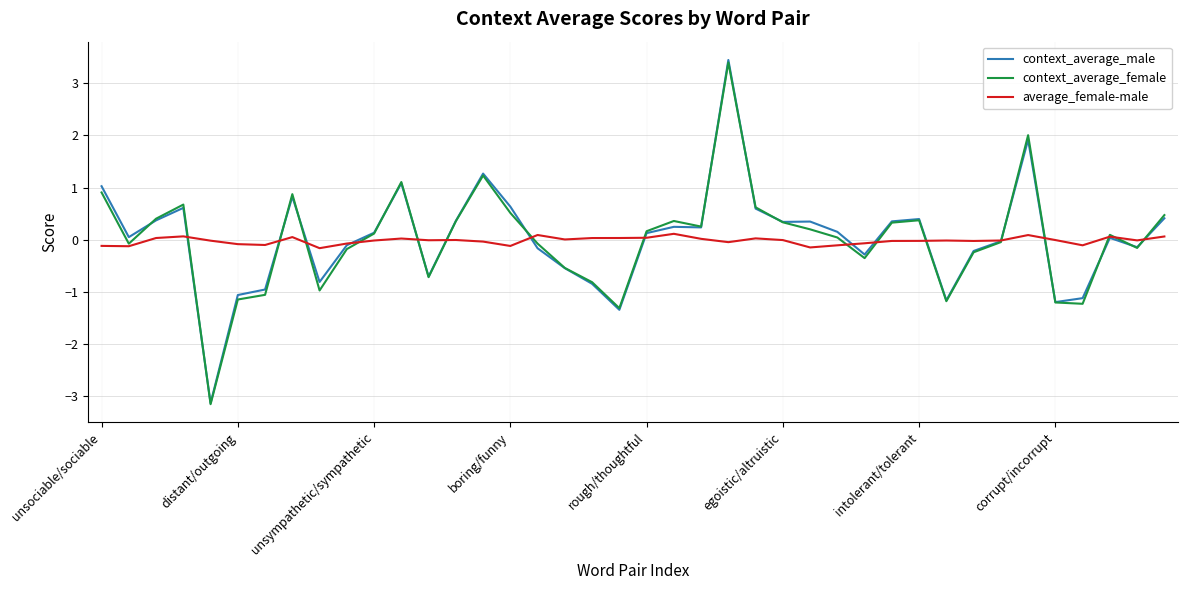

Does the chart display data point markers on the line(s)?

No